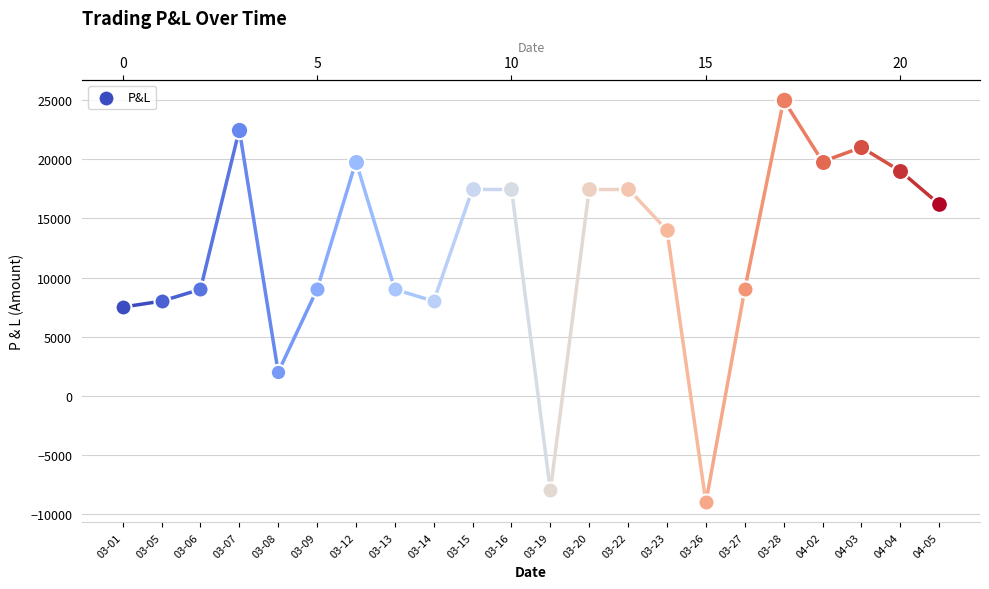

Which has a higher value, 2018-03-13 or 2018-03-15?

2018-03-15